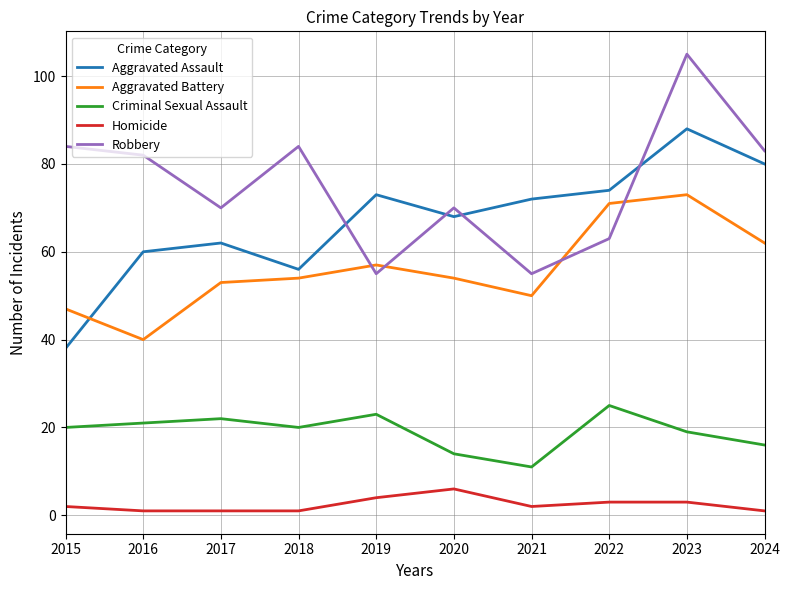

What is the spread (max minus min) of values at 2016?

81